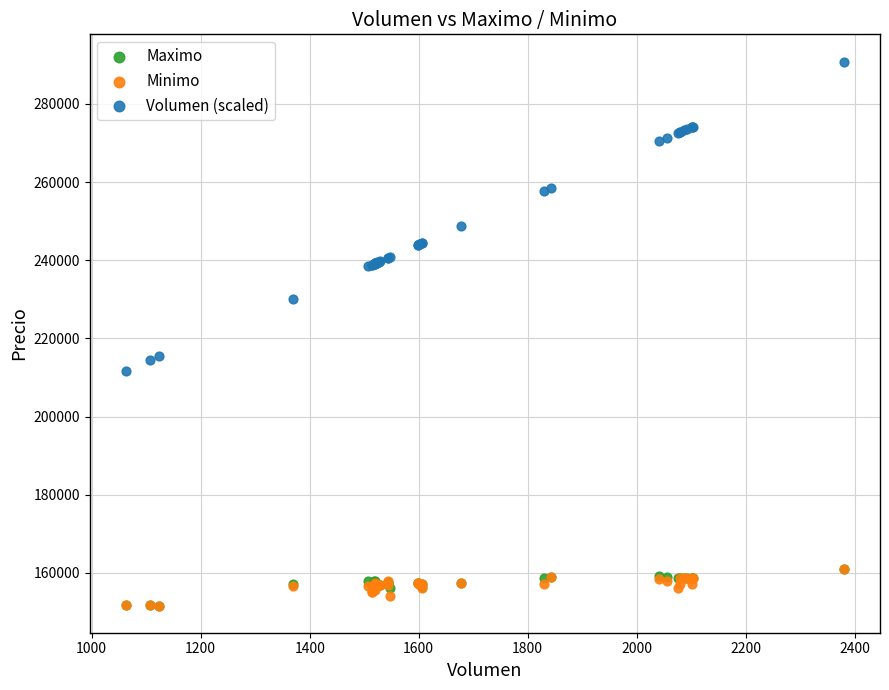

Which series has the largest Y range (max minus min)?

Volumen (scaled)